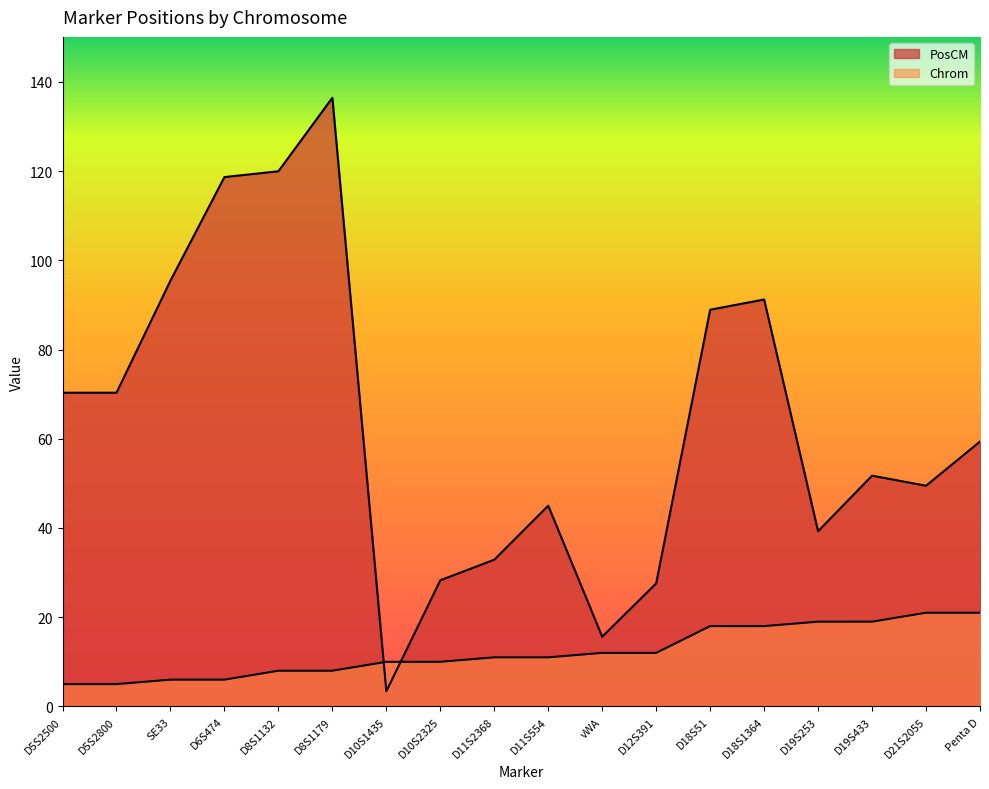

How many interior local peaks does the PosCM series have?

4